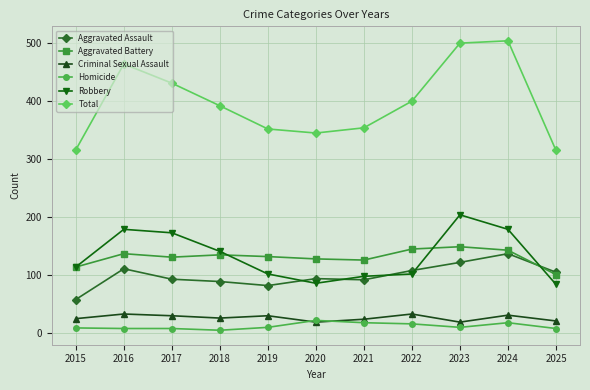

How many values in the Total series are below 391?

5